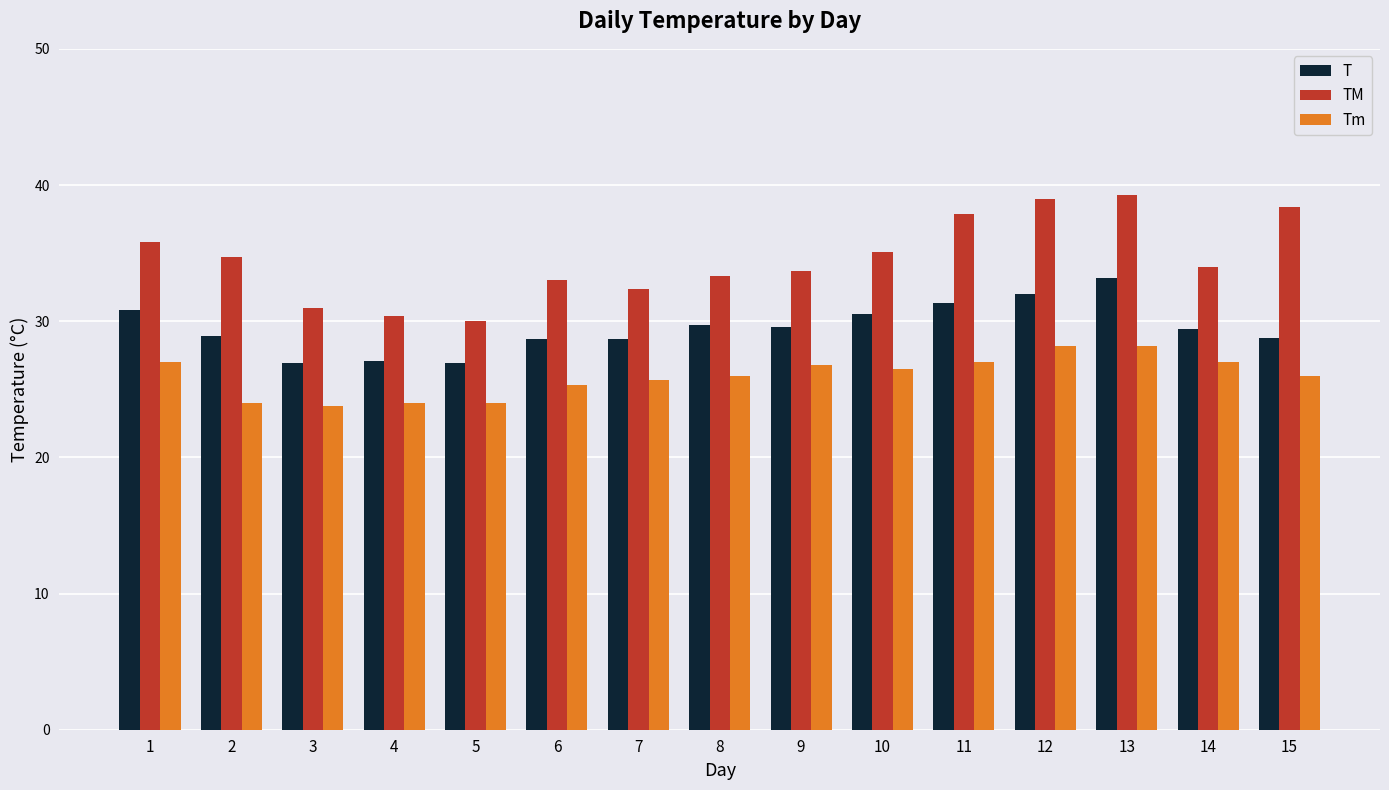

What is the average value of the Tm series?

26.0